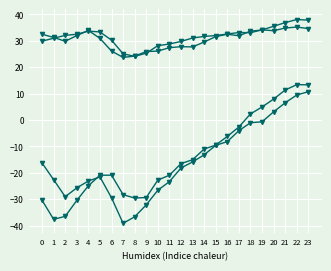

Reading left to right, list all the values displayed in this chart.

ATT10: 0=32.5	1=31.3	2=29.8	3=32.0	4=33.9	5=30.9	6=26.1	7=23.7	8=24.2	9=25.9	10=26.1	11=27.4	12=27.8	13=27.7	14=29.5	15=31.6	16=32.5	17=31.9	18=33.7	19=34.1	20=35.5	21=36.9	22=38.1	23=37.8
ATT12: 0=29.9	1=31.0	2=32.1	3=32.5	4=33.7	5=33.4	6=30.3	7=25.1	8=24.1	9=25.3	10=28.2	11=28.8	12=29.8	13=31.1	14=31.7	15=32.0	16=32.6	17=33.1	18=33.1	19=34.2	20=33.8	21=34.9	22=35.2	23=34.7
ATT11: 0=-16.3	1=-22.6	2=-29.1	3=-25.7	4=-23.1	5=-21.6	6=-29.5	7=-39.2	8=-36.7	9=-32.2	10=-26.6	11=-23.4	12=-18.2	13=-15.9	14=-13.2	15=-9.6	16=-8.2	17=-4.1	18=-1.0	19=-0.7	20=3.1	21=6.5	22=9.5	23=10.7
ATT13: 0=-30.4	1=-37.6	2=-36.5	3=-30.5	4=-24.9	5=-20.9	6=-20.9	7=-28.3	8=-29.6	9=-29.4	10=-22.8	11=-20.9	12=-16.5	13=-15.1	14=-11.0	15=-9.5	16=-6.2	17=-2.7	18=2.3	19=4.9	20=7.9	21=11.4	22=13.4	23=13.3